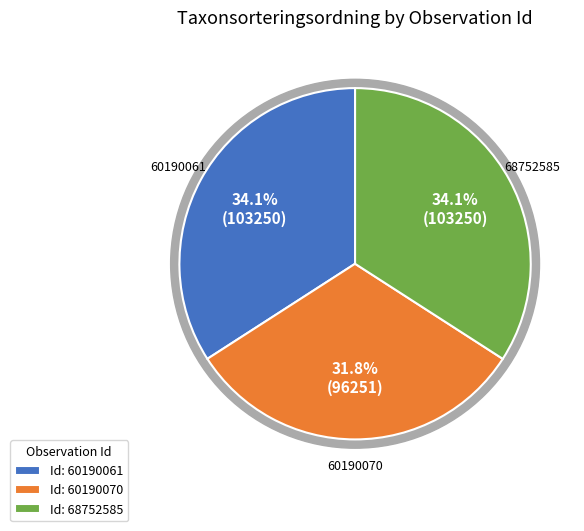

To the nearest percent, what is the average slice percentage?

33%